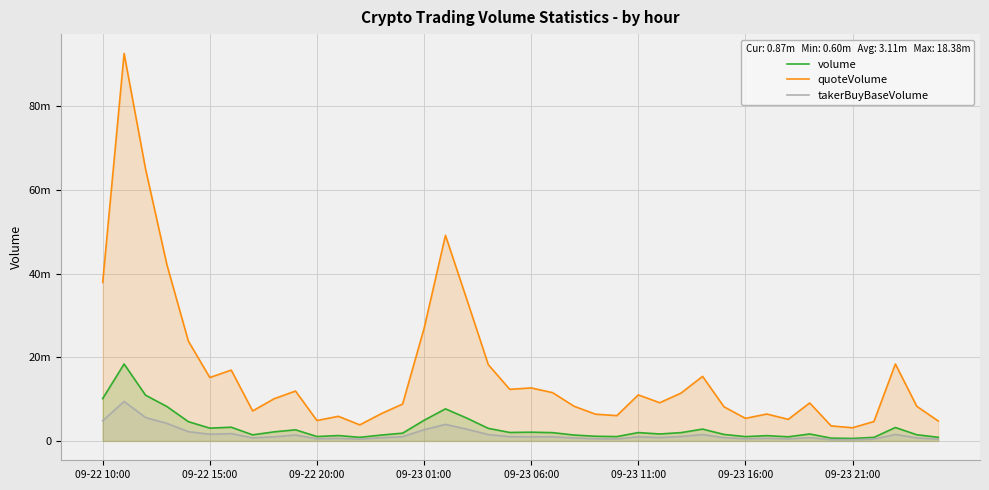

Does the chart display data point markers on the line(s)?

No